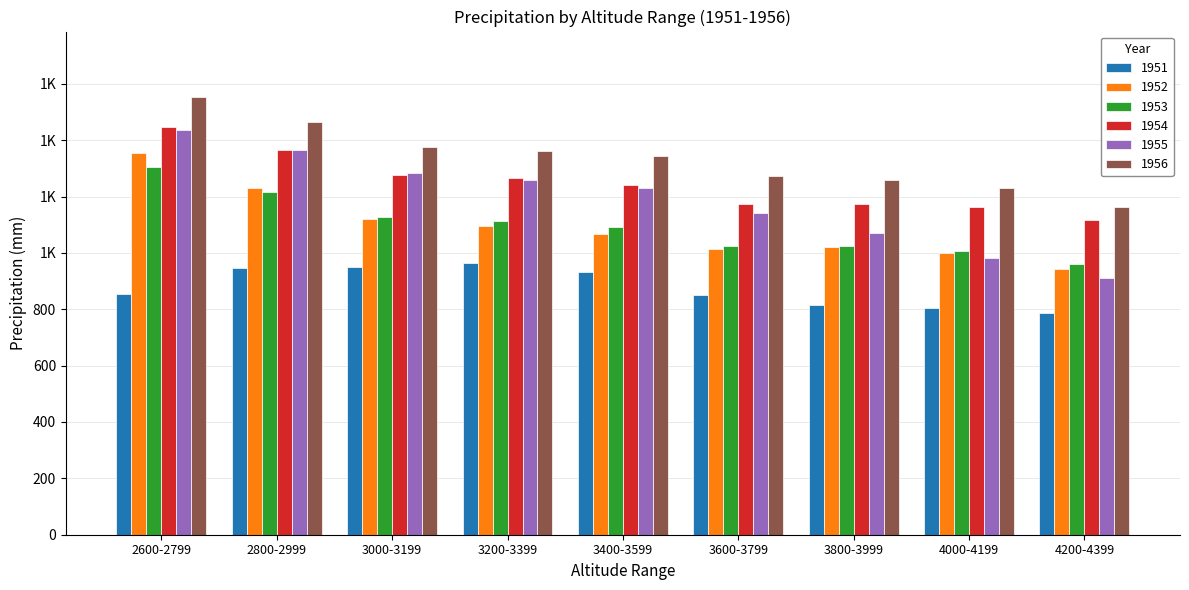

What are all the series names shown in the legend?

1951, 1952, 1953, 1954, 1955, 1956